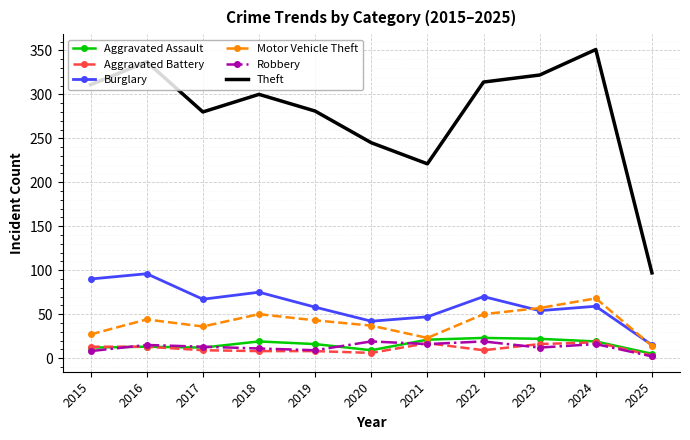

How many distinct data groups are displayed?

6